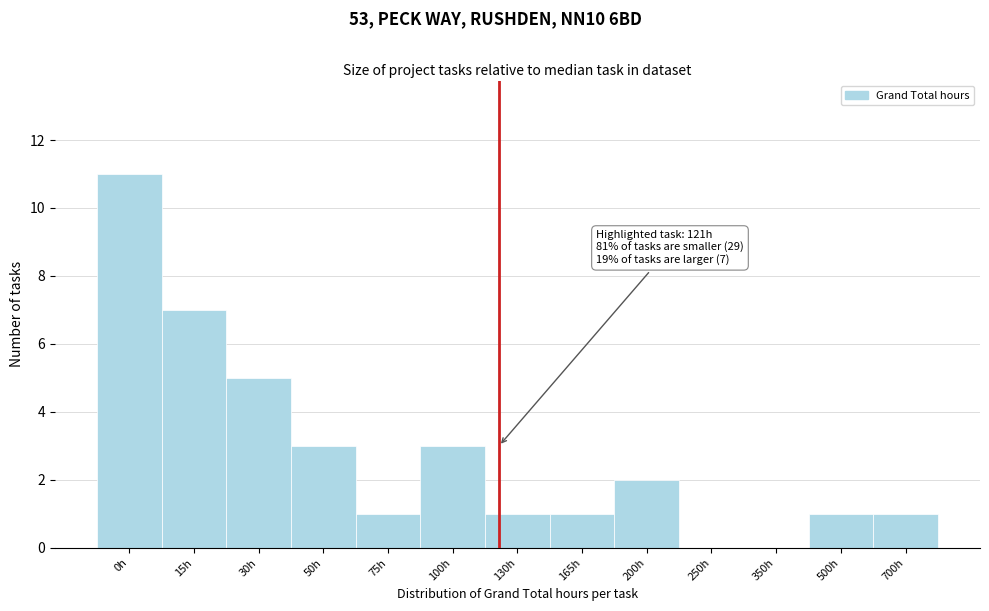

Reading right to left, list all the values displayed in this chart.

700h=1	500h=1	350h=0	250h=0	200h=2	165h=1	130h=1	100h=3	75h=1	50h=3	30h=5	15h=7	0h=11